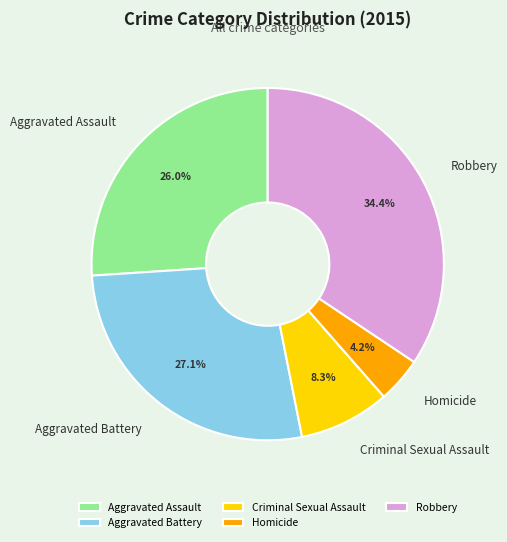

To the nearest percent, what is the difference between the Criminal Sexual Assault and Aggravated Battery slice percentages?

19%